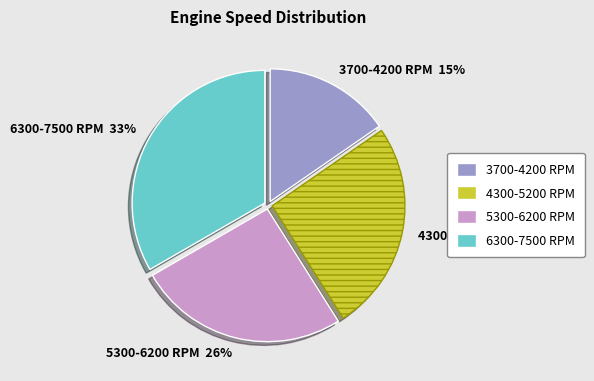

What is the largest slice in the pie chart?

6300-7500 RPM